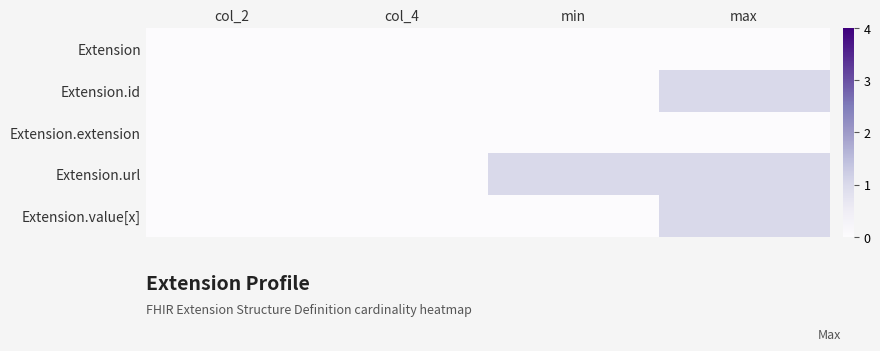

Reading left to right, list all the values displayed in this chart.

Extension: col_2=0	col_4=0	min=0	max=0
Extension.id: col_2=0	col_4=0	min=0	max=1
Extension.extension: col_2=0	col_4=0	min=0	max=0
Extension.url: col_2=0	col_4=0	min=1	max=1
Extension.value[x]: col_2=0	col_4=0	min=0	max=1